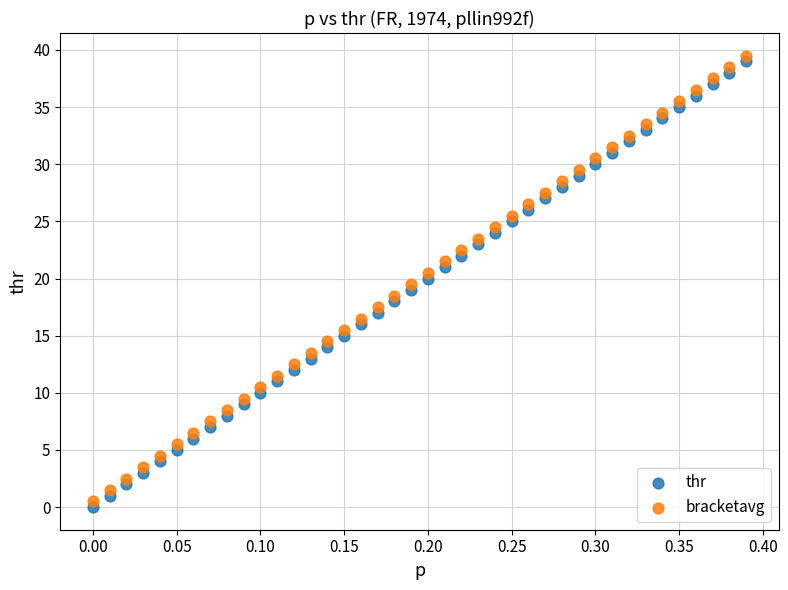

What are all the series names shown in the legend?

thr, bracketavg